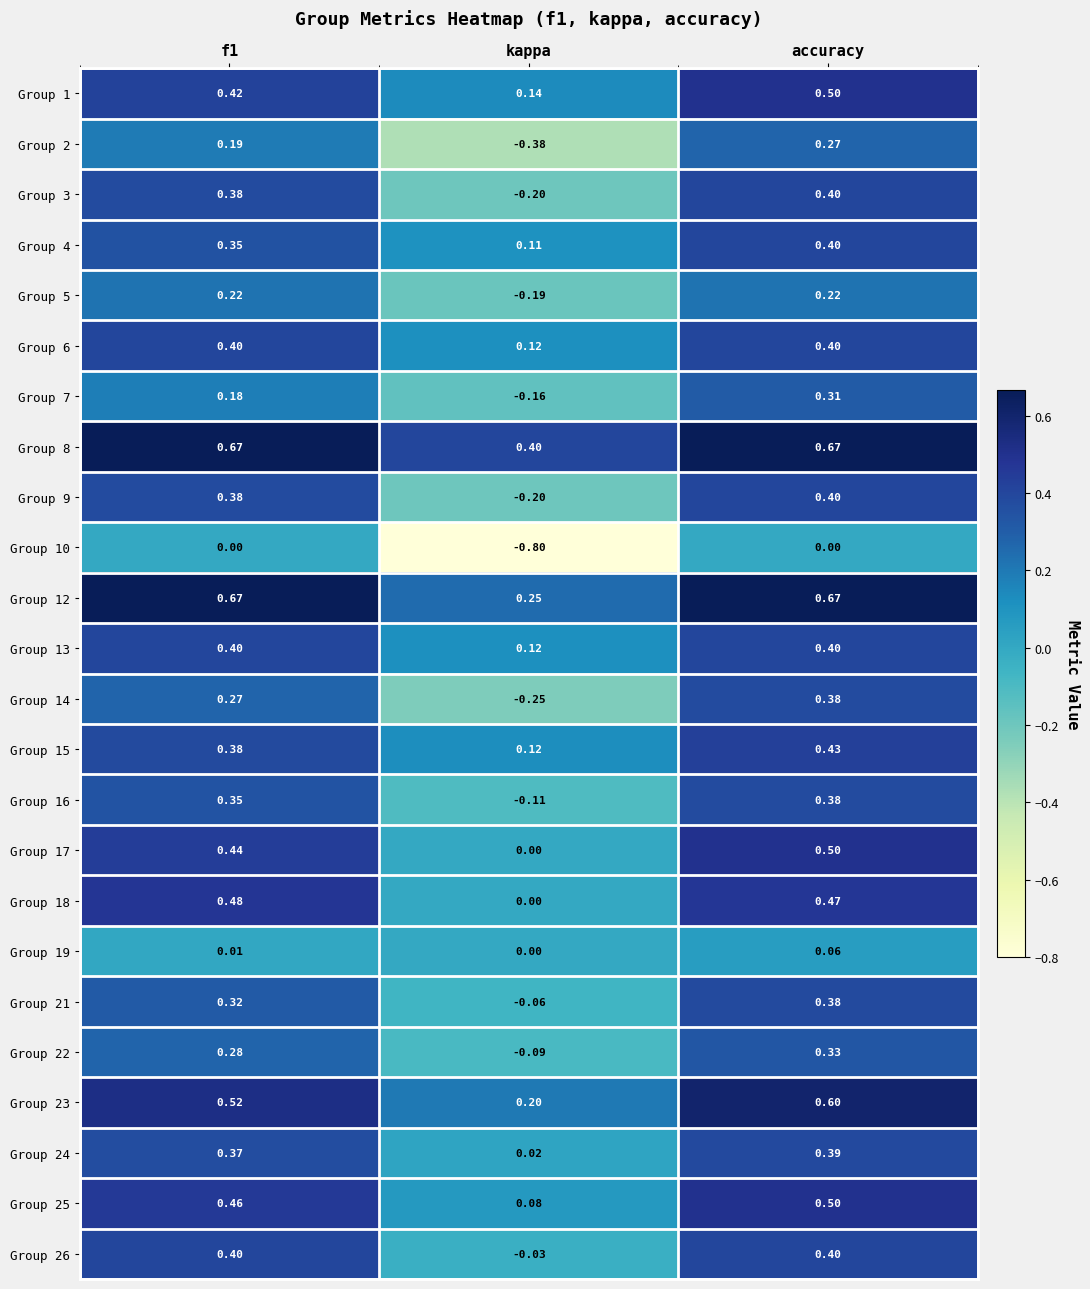

At which label does Group 25 reach its minimum?

kappa